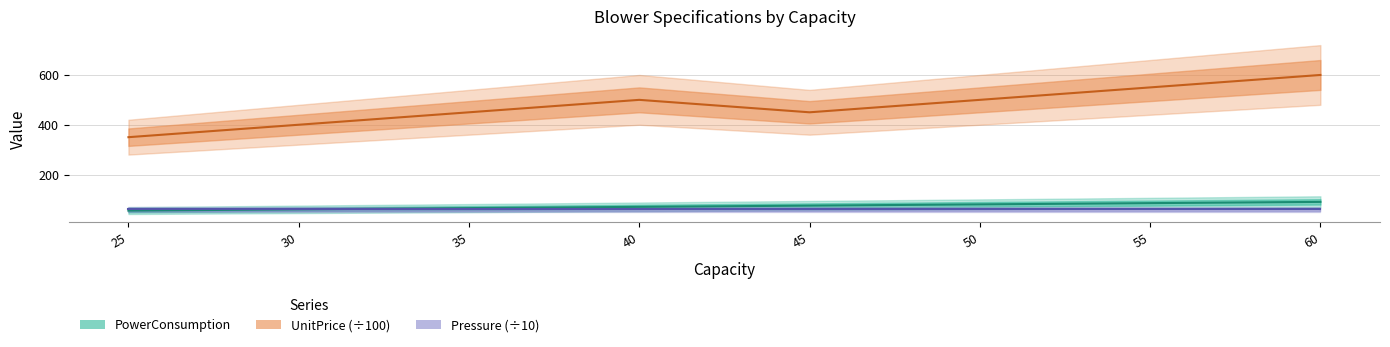

Which series changed the most between 35 and 50?

UnitPrice (÷100)